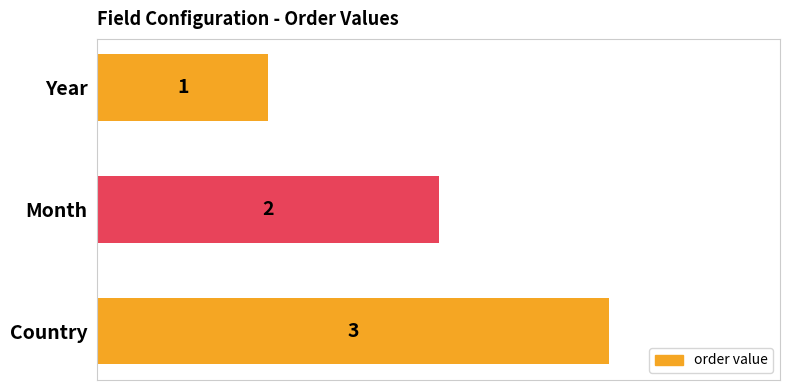

What is the label of the 2nd bar from the top?

Month